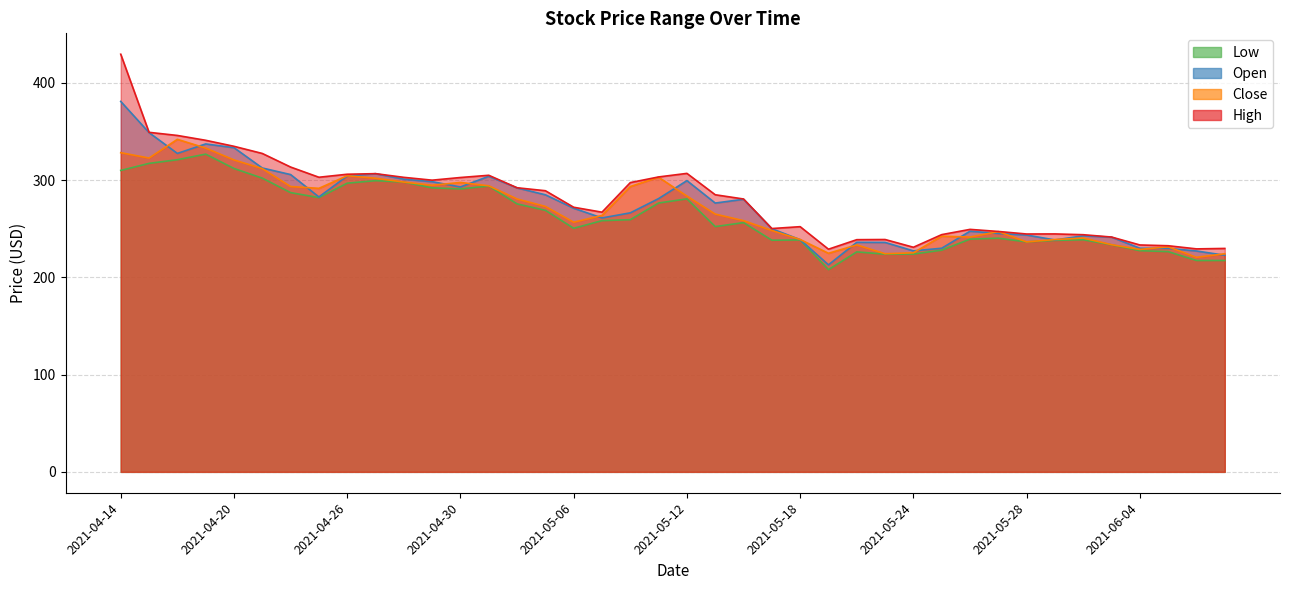

Where is the first local minimum for Low?

2021-04-23